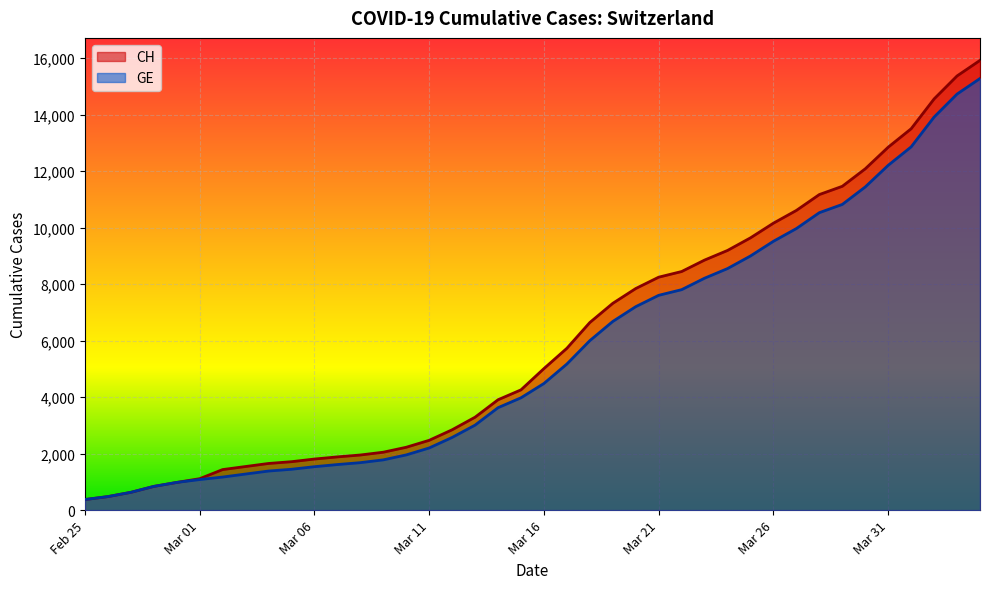

Which series changed the most between Mar 11 and Mar 16?

CH